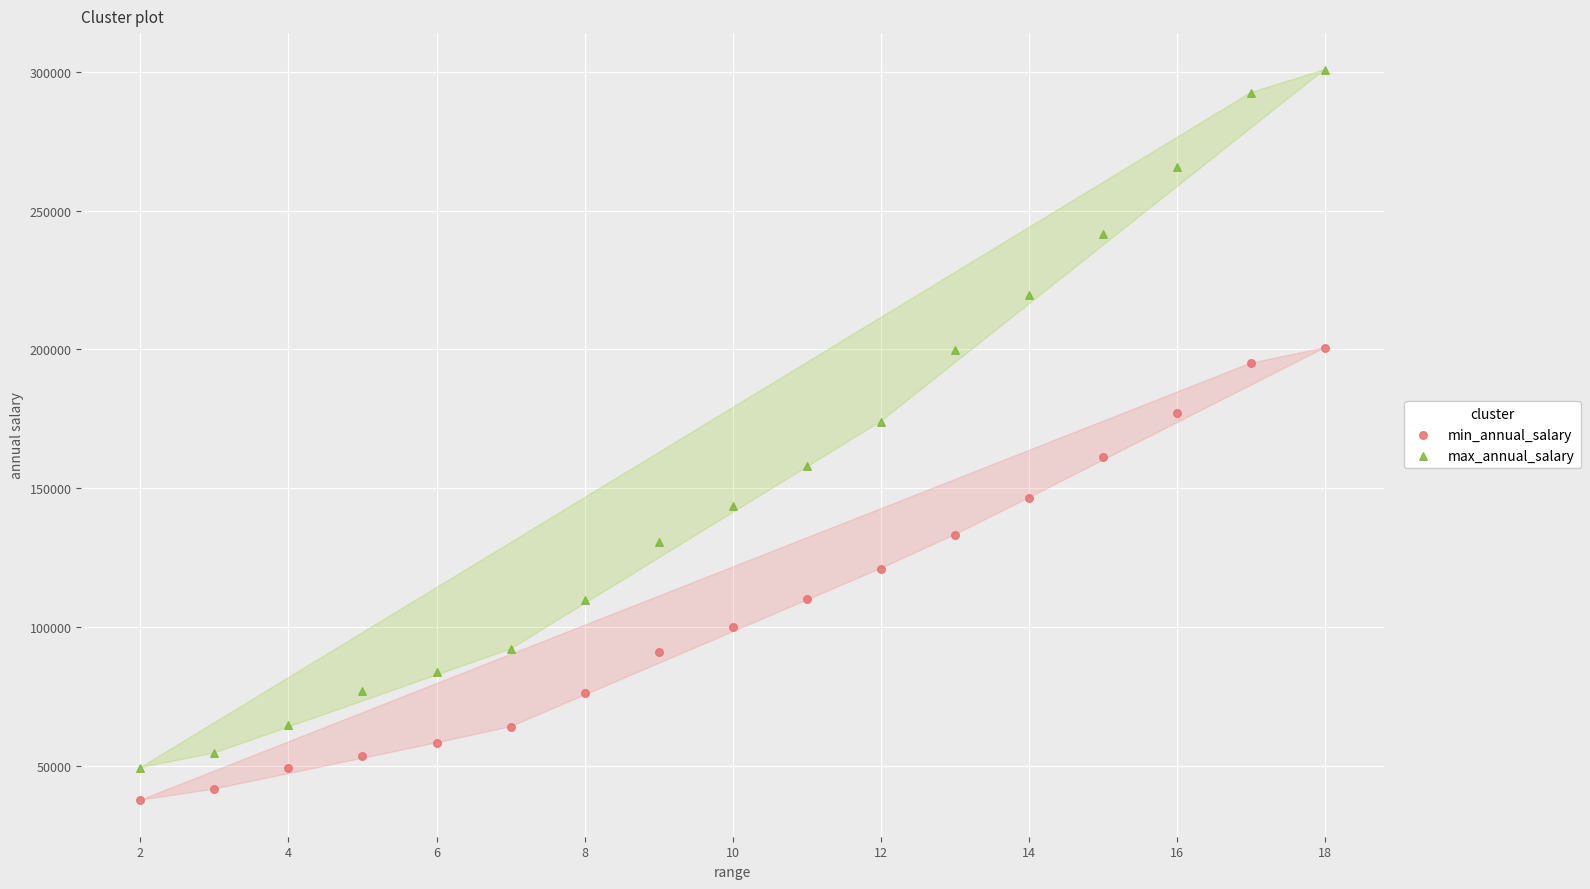

Across all data points, what is the range of Y values (max minus min)?

263333